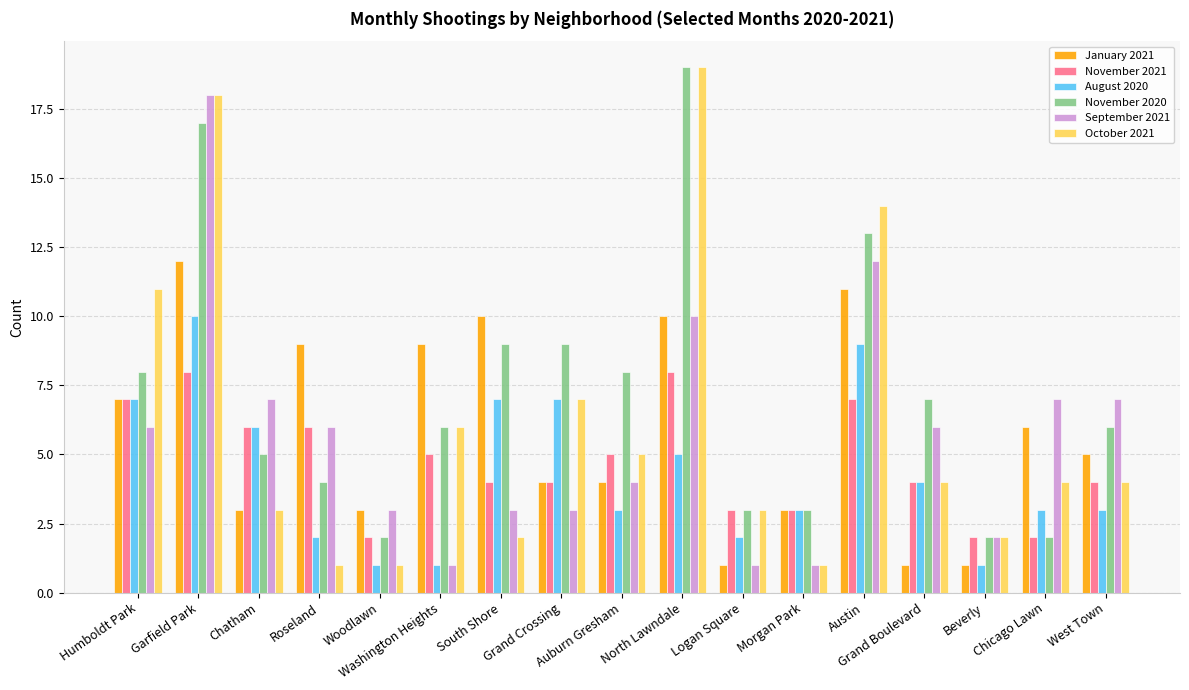

How many categories are shown in the chart?

17